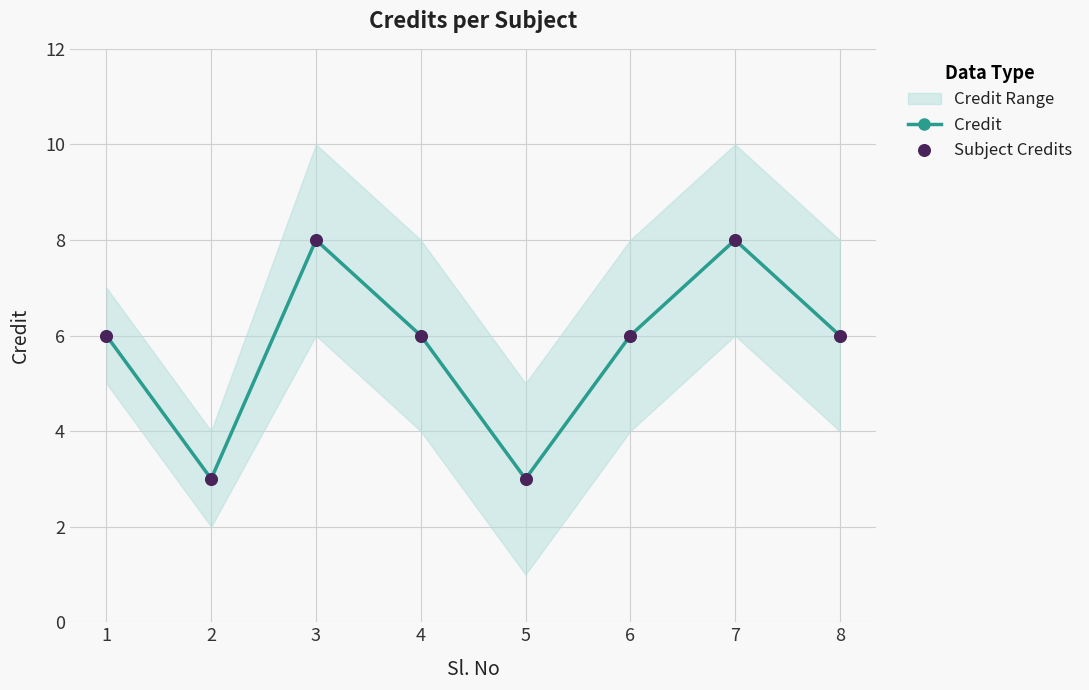

Which series contains the lowest Y value?

Credit